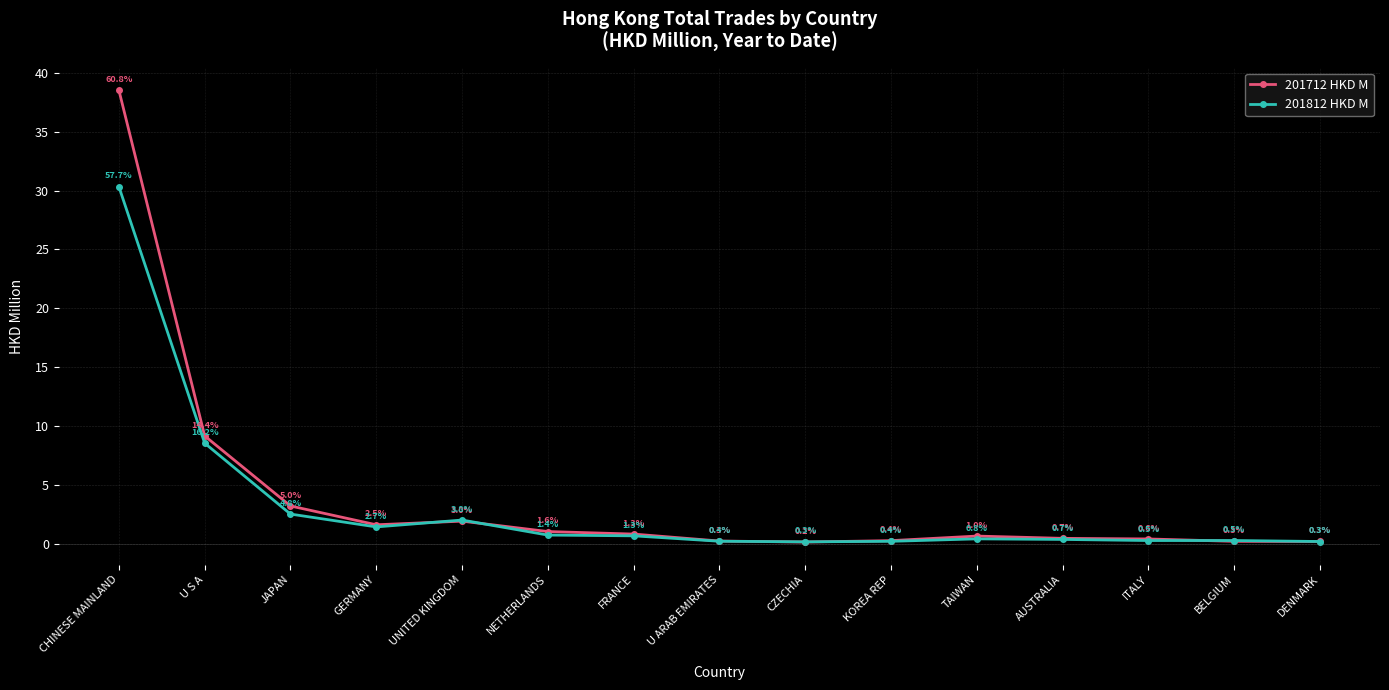

What are all the series names shown in the legend?

201712 HKD M, 201812 HKD M